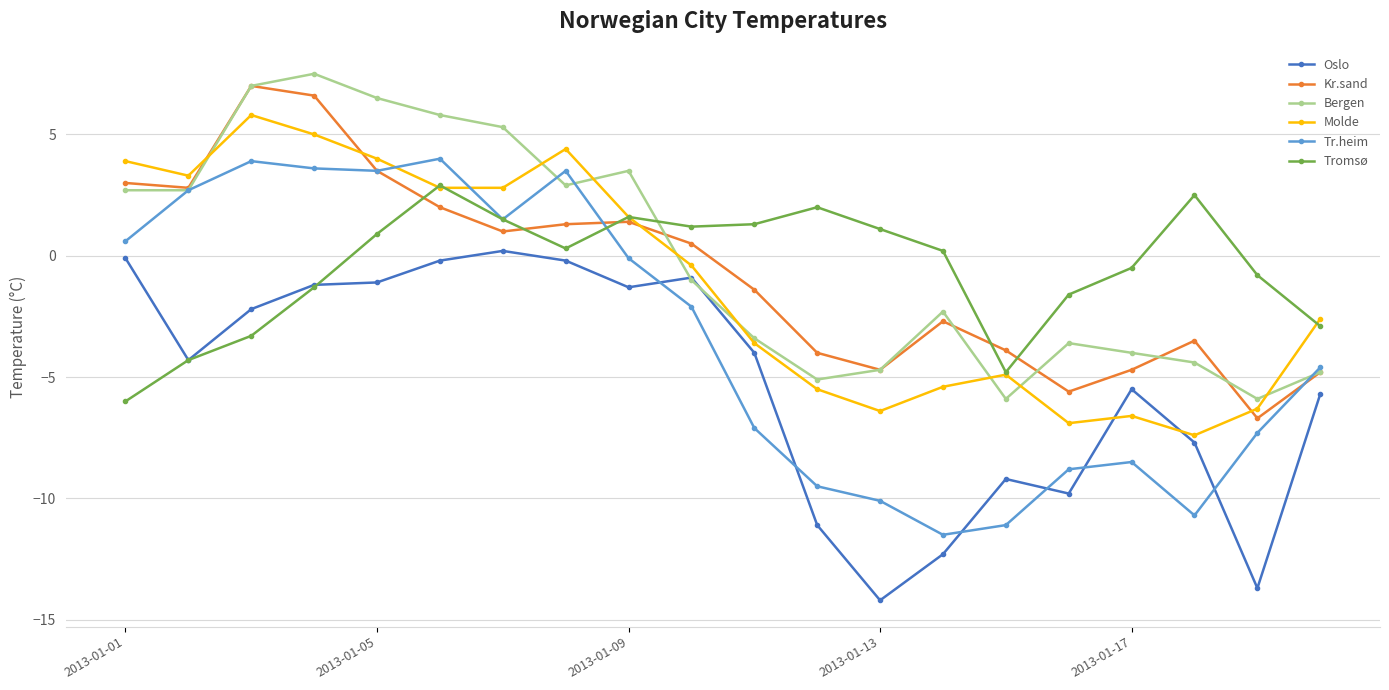

Reading right to left, transcribe all the data shown in this chart.

Oslo: -5.7	-13.7	-7.7	-5.5	-9.8	-9.2	-12.3	-14.2	-11.1	-4.0	-0.9	-1.3	-0.2	0.2	-0.2	-1.1	-1.2	-2.2	-4.3	-0.1
Kr.sand: -4.8	-6.7	-3.5	-4.7	-5.6	-3.9	-2.7	-4.7	-4.0	-1.4	0.5	1.4	1.3	1.0	2.0	3.5	6.6	7.0	2.8	3.0
Bergen: -4.8	-5.9	-4.4	-4.0	-3.6	-5.9	-2.3	-4.7	-5.1	-3.4	-1.0	3.5	2.9	5.3	5.8	6.5	7.5	7.0	2.7	2.7
Molde: -2.6	-6.3	-7.4	-6.6	-6.9	-4.9	-5.4	-6.4	-5.5	-3.6	-0.4	1.6	4.4	2.8	2.8	4.0	5.0	5.8	3.3	3.9
Tr.heim: -4.6	-7.3	-10.7	-8.5	-8.8	-11.1	-11.5	-10.1	-9.5	-7.1	-2.1	-0.1	3.5	1.5	4.0	3.5	3.6	3.9	2.7	0.6
Tromsø: -2.9	-0.8	2.5	-0.5	-1.6	-4.8	0.2	1.1	2.0	1.3	1.2	1.6	0.3	1.5	2.9	0.9	-1.3	-3.3	-4.3	-6.0